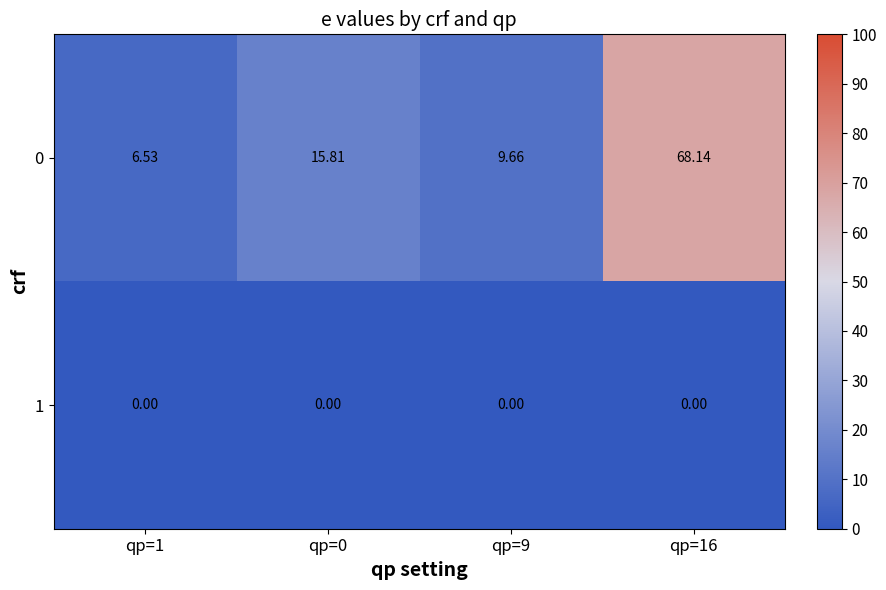

Is the value of 0 at qp=1 greater than the value of 1 at qp=0?

Yes